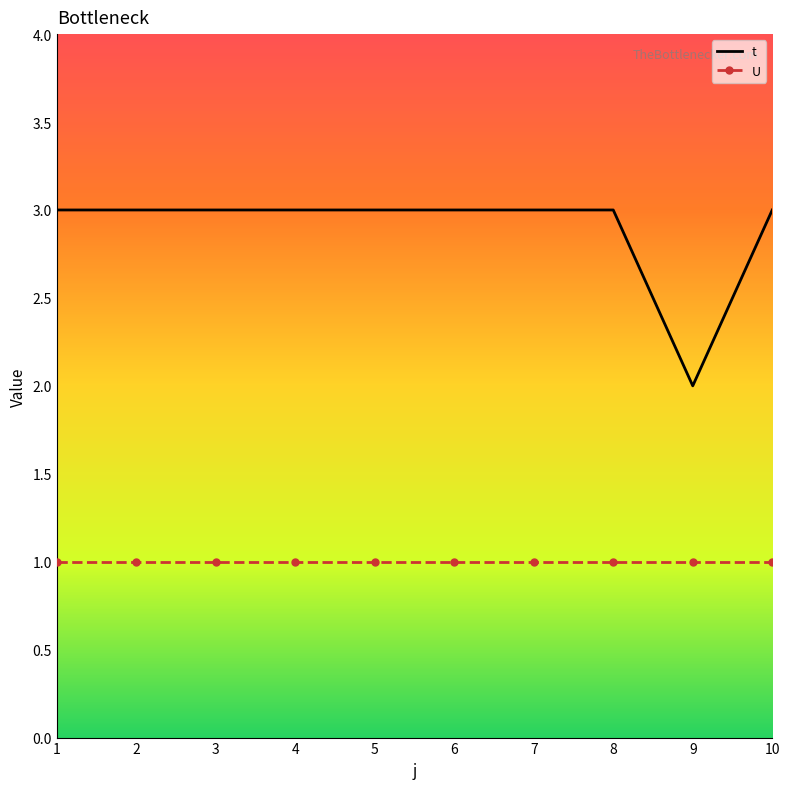

List the series in order of their peak value, lowest first.

U, t